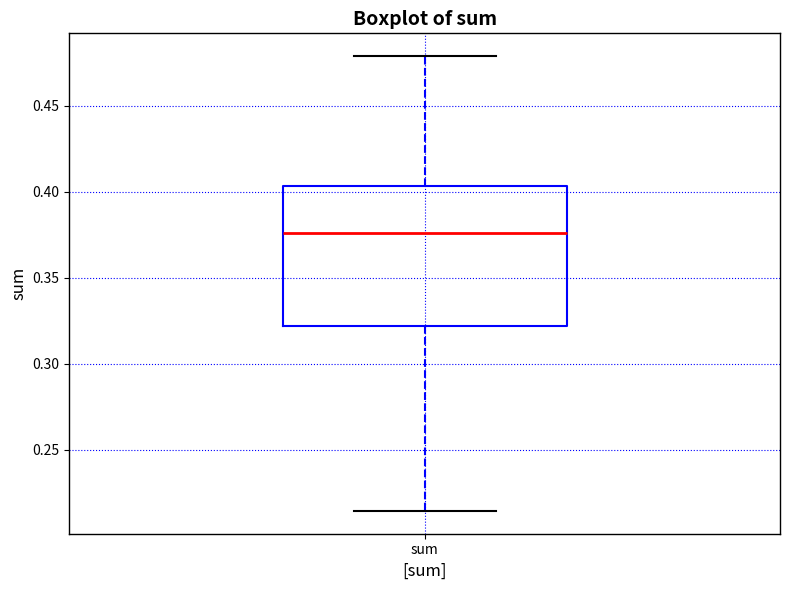

Where is the upper edge of the box for sum on the y-axis? The values are not printed on the chart, so give them approximately, as read against the axis.

0.405